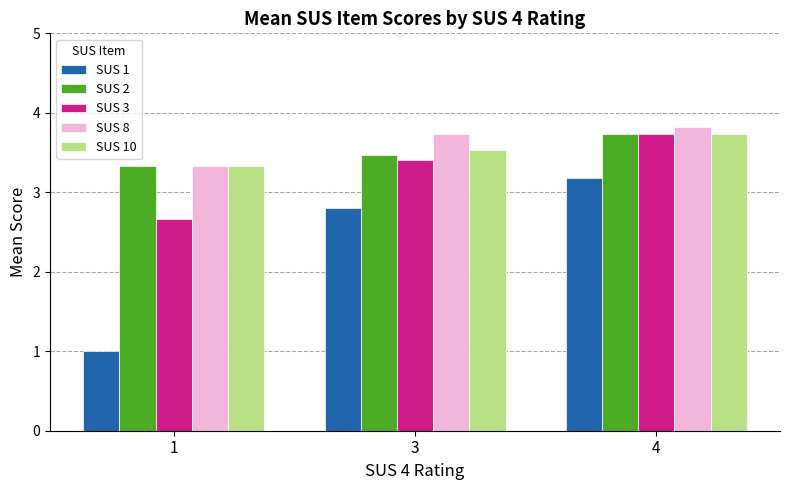

What is the spread (max minus min) of values at 4?

0.6